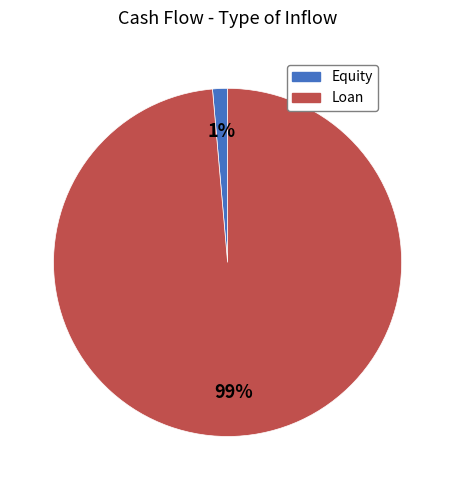

Is there any slice that represents more than half of the pie?

Yes